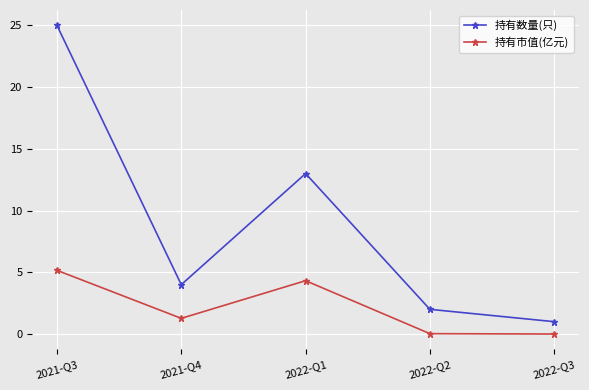

Where is the first local maximum for 持有市值(亿元)?

2022-Q1